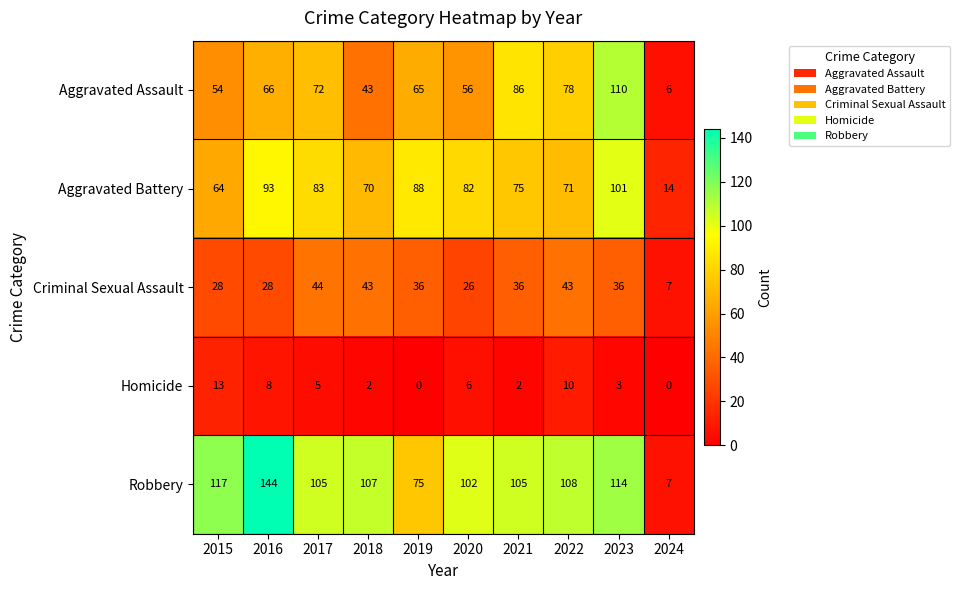

Is the value of Homicide at 2017 greater than the value of Criminal Sexual Assault at 2023?

No